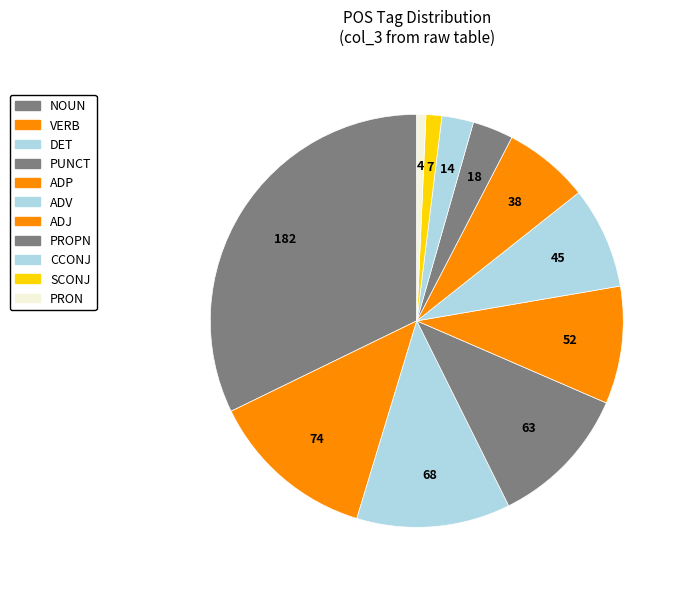

Does any single category account for the majority?

No